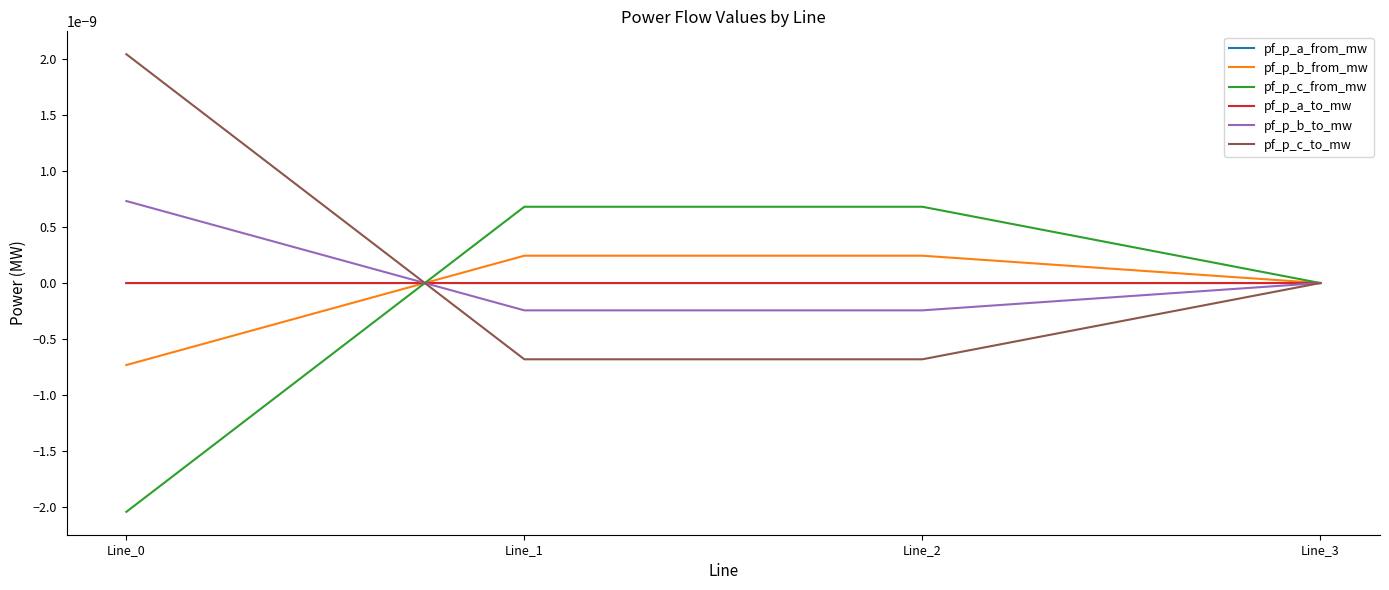

Is the value of pf_p_b_from_mw at Line_3 greater than the value of pf_p_a_from_mw at Line_1?

No